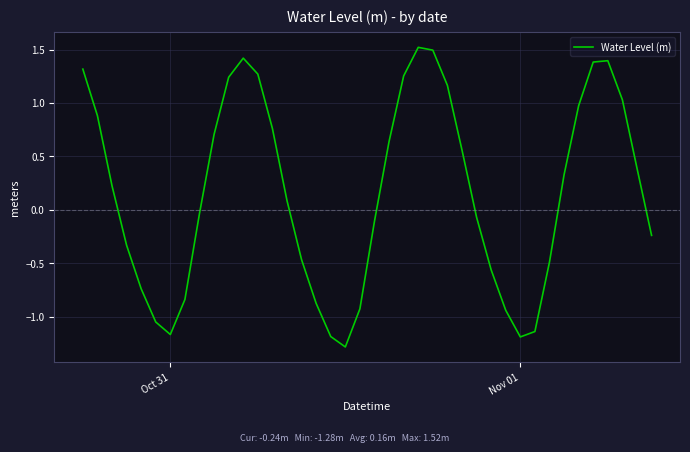

What is the maximum value shown in the chart?

1.5